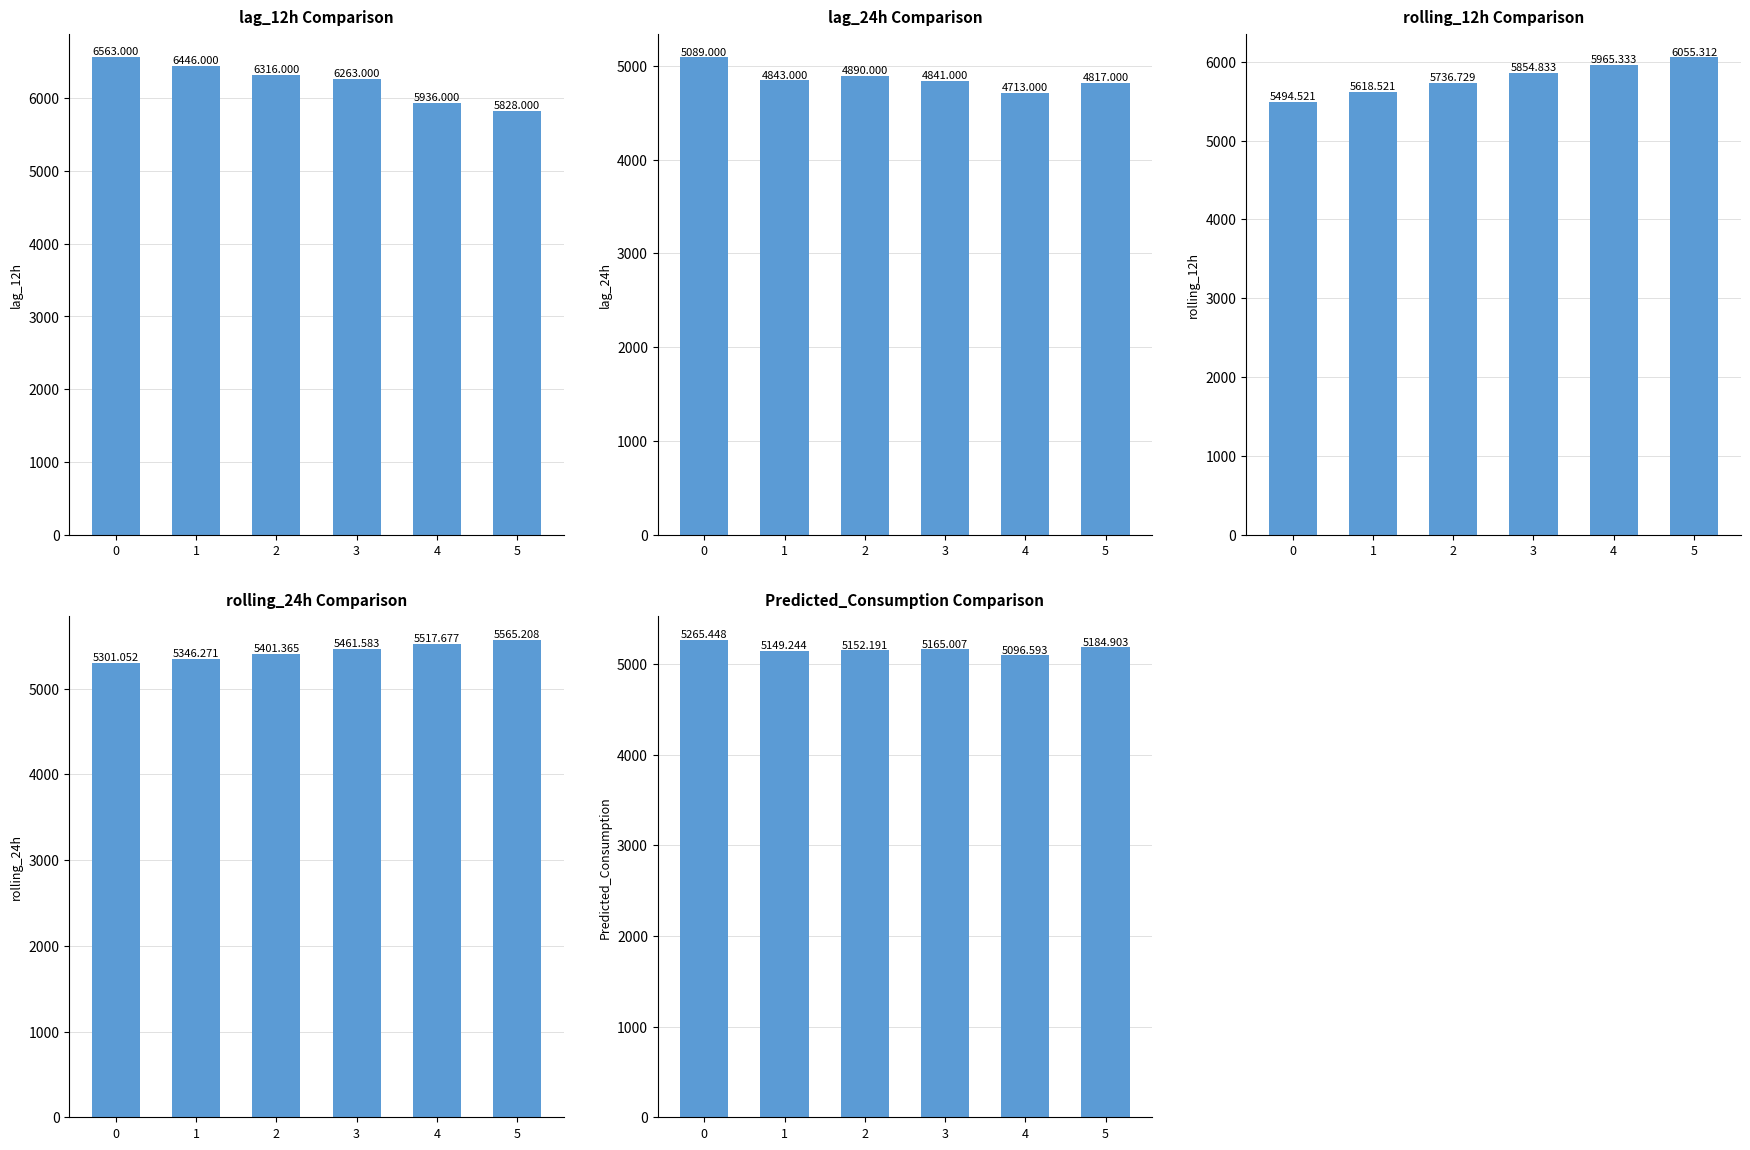

Which series has the widest spread of values?

lag_12h